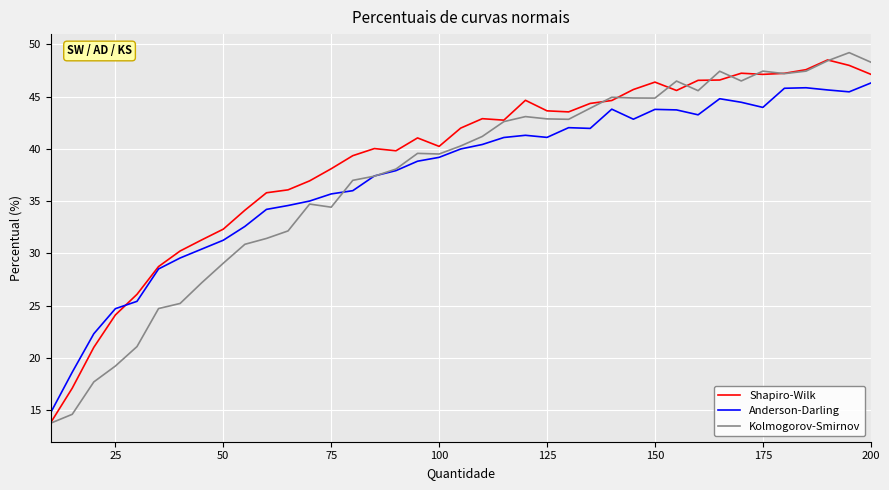

Which series has the largest total across all categories?

Shapiro-Wilk